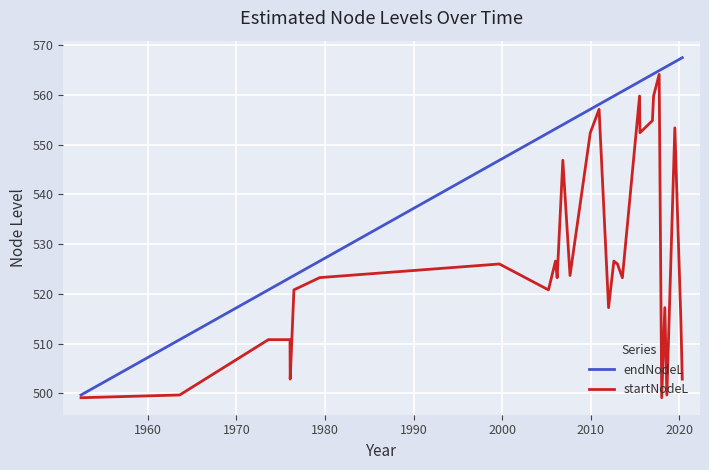

How many values in the endNodeL series exceed 559?

15